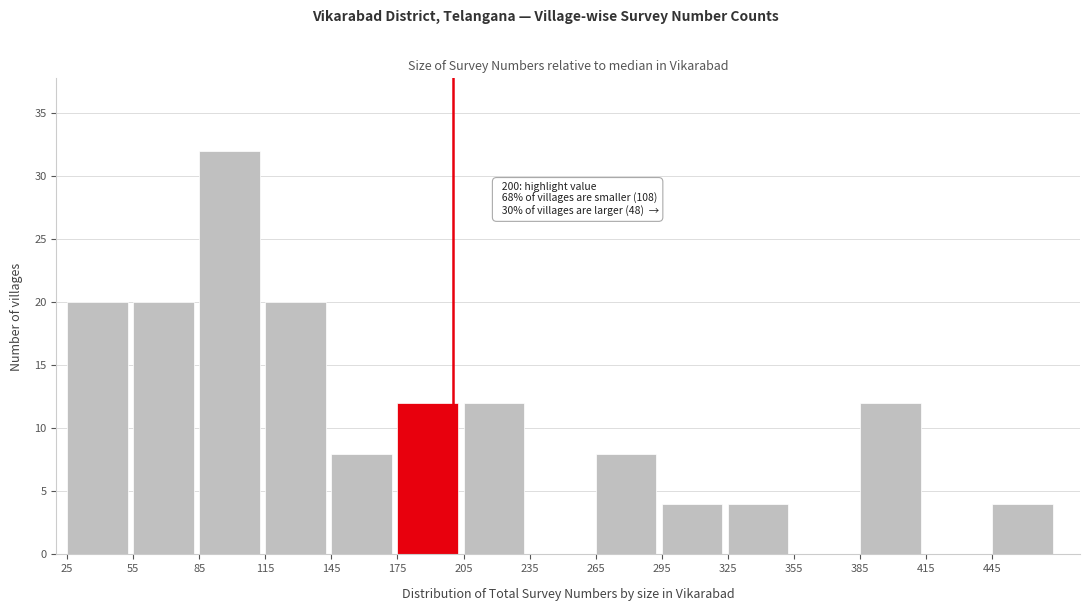

Which range on the x-axis has the tallest bar?

85 to 115